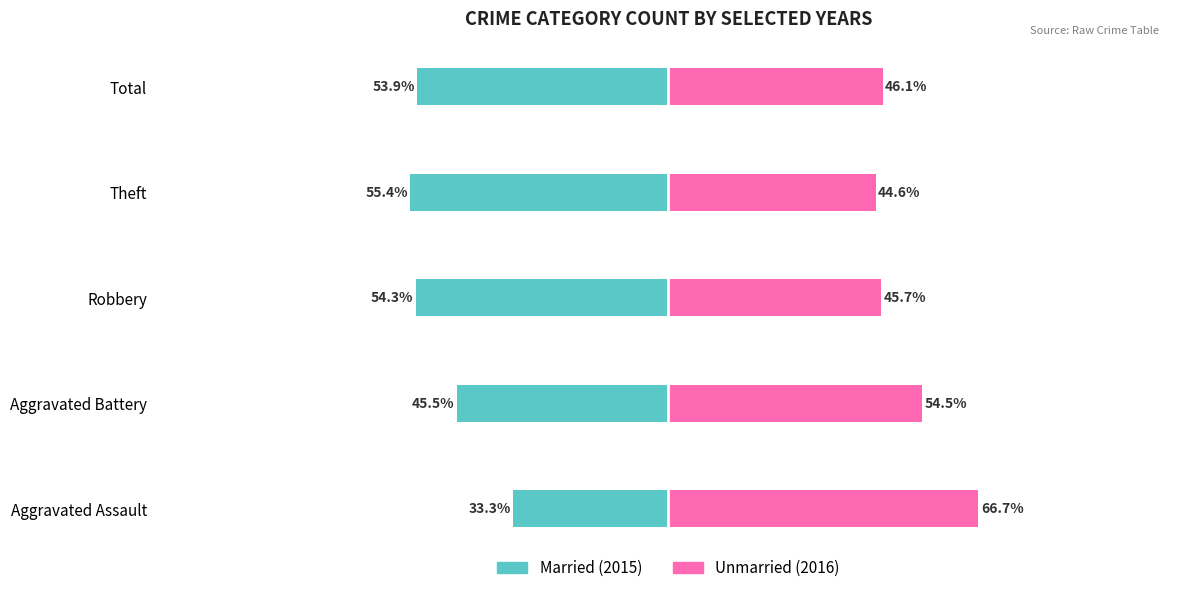

The Unmarried series shows 14.9 at Aggravated Assault. True or false?

False